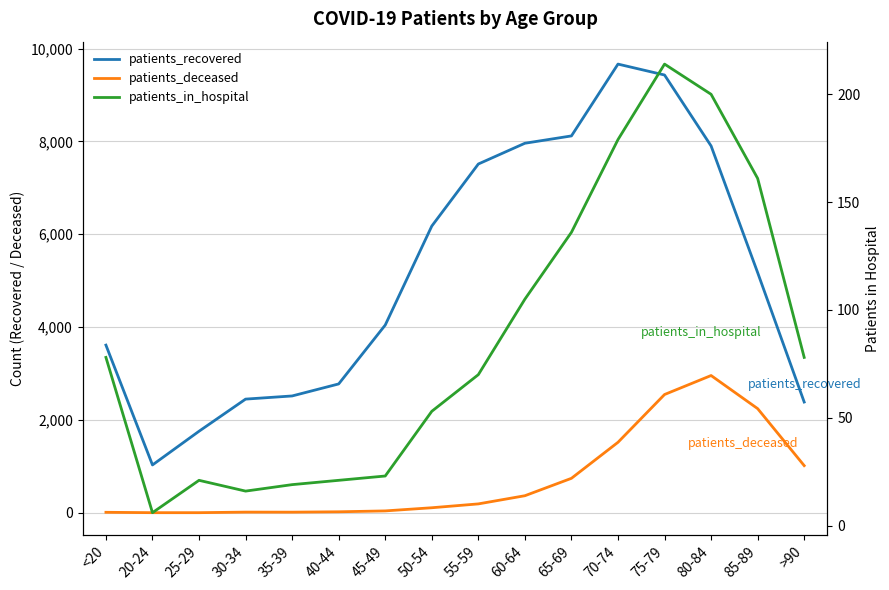

Between 25-29 and >90, which series saw the biggest shift?

patients_deceased